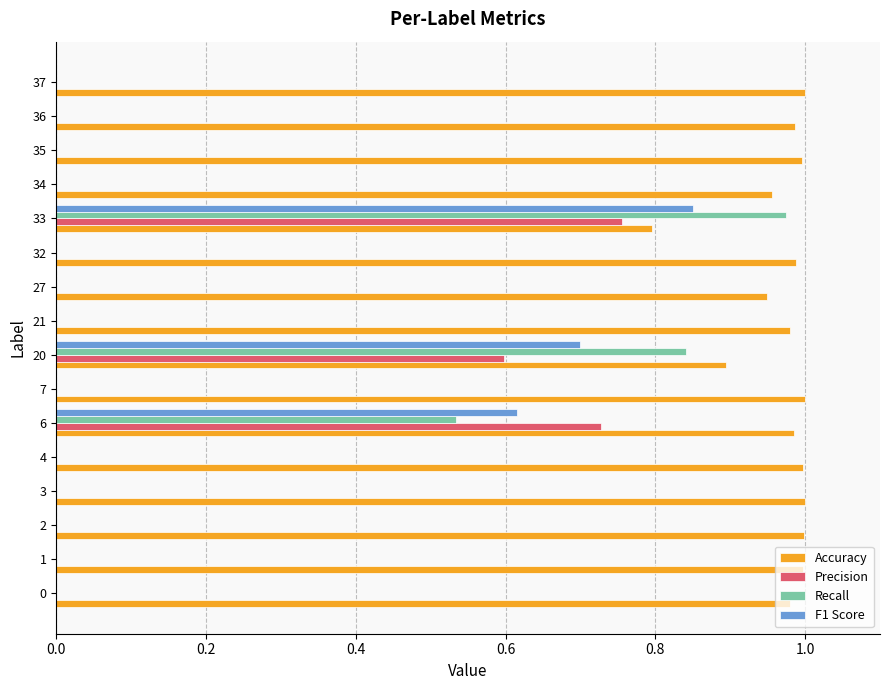

The value of Precision at 3 is 0.0. True or false?

True